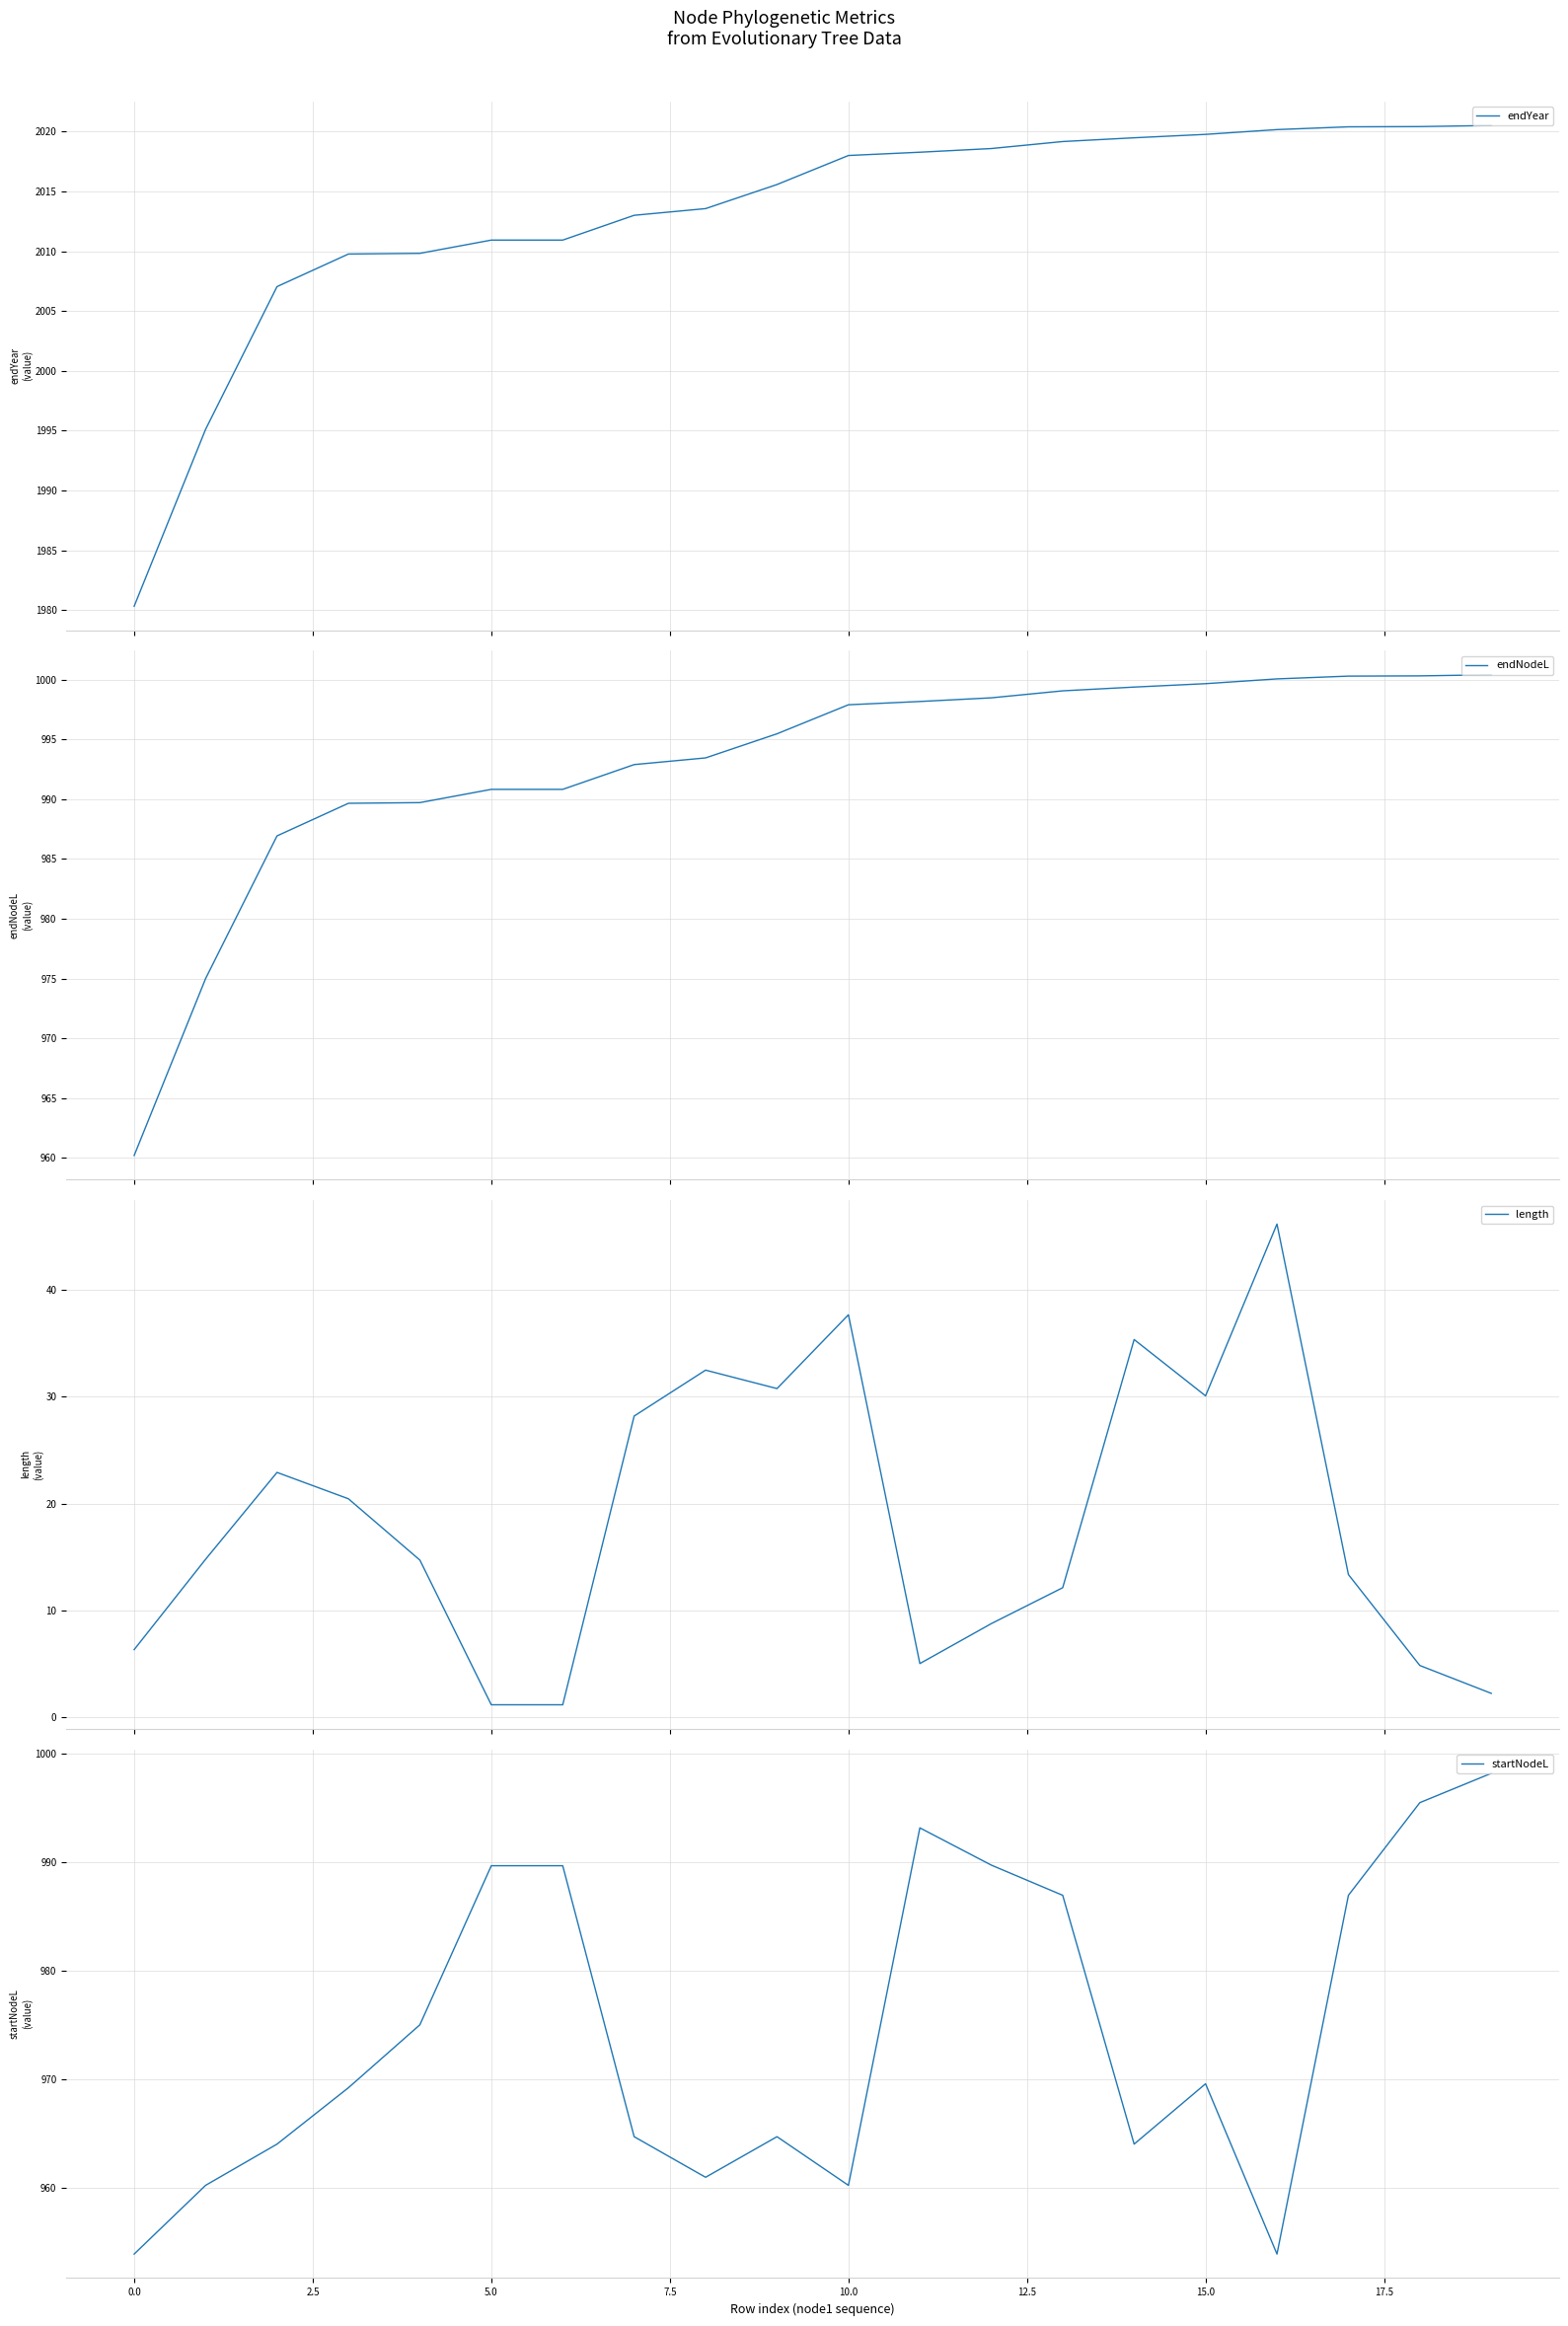

What is the maximum value for endYear?

2020.5